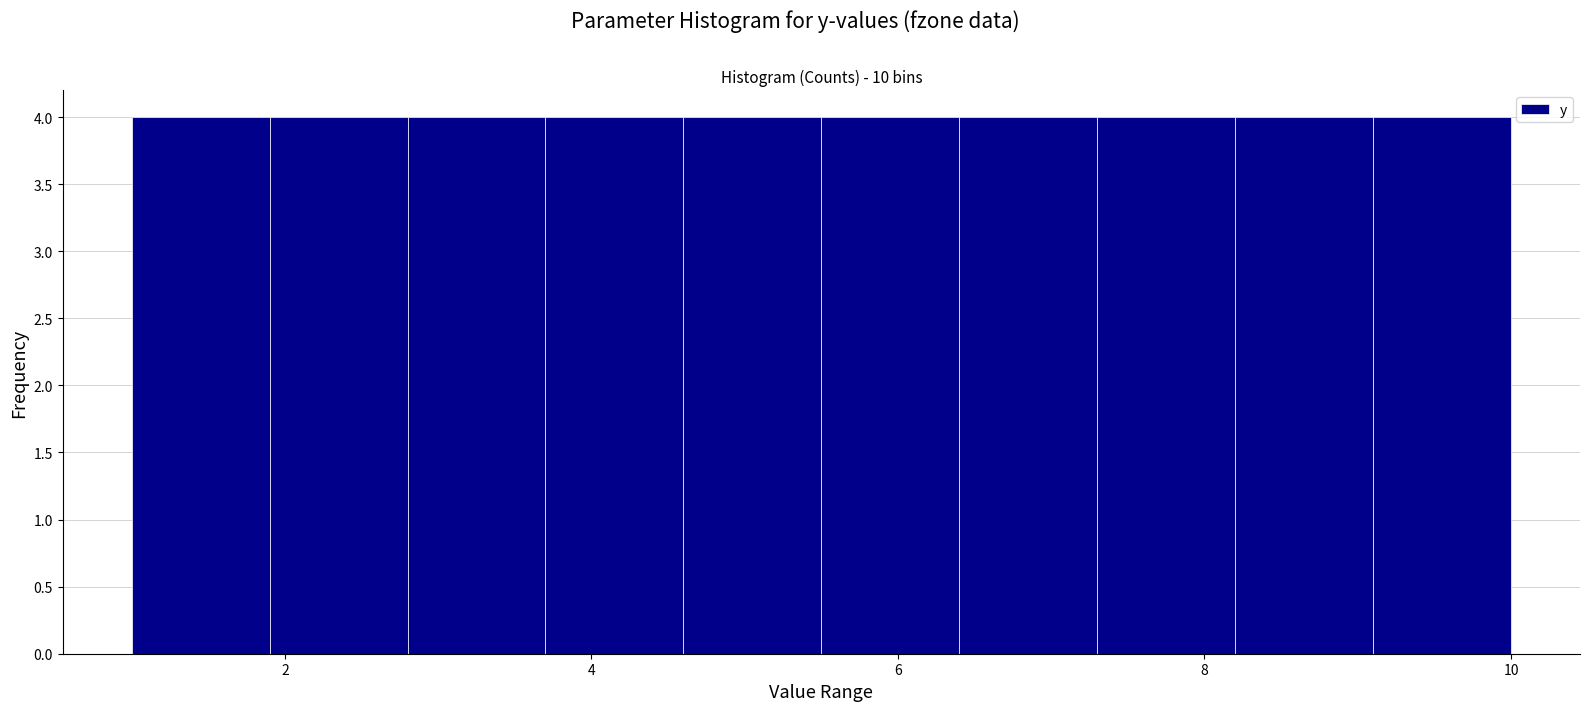

Reading left to right, list every bar in this chart as the range it spans on the x-axis followed by its height. Neither the bar edges nor the heights are printed on the chart, so give them approximately, as read against the axes.

1.0 to 1.9: 4
1.9 to 2.8: 4
2.8 to 3.7: 4
3.7 to 4.6: 4
4.6 to 5.5: 4
5.5 to 6.4: 4
6.4 to 7.3: 4
7.3 to 8.2: 4
8.2 to 9.1: 4
9.1 to 10.0: 4